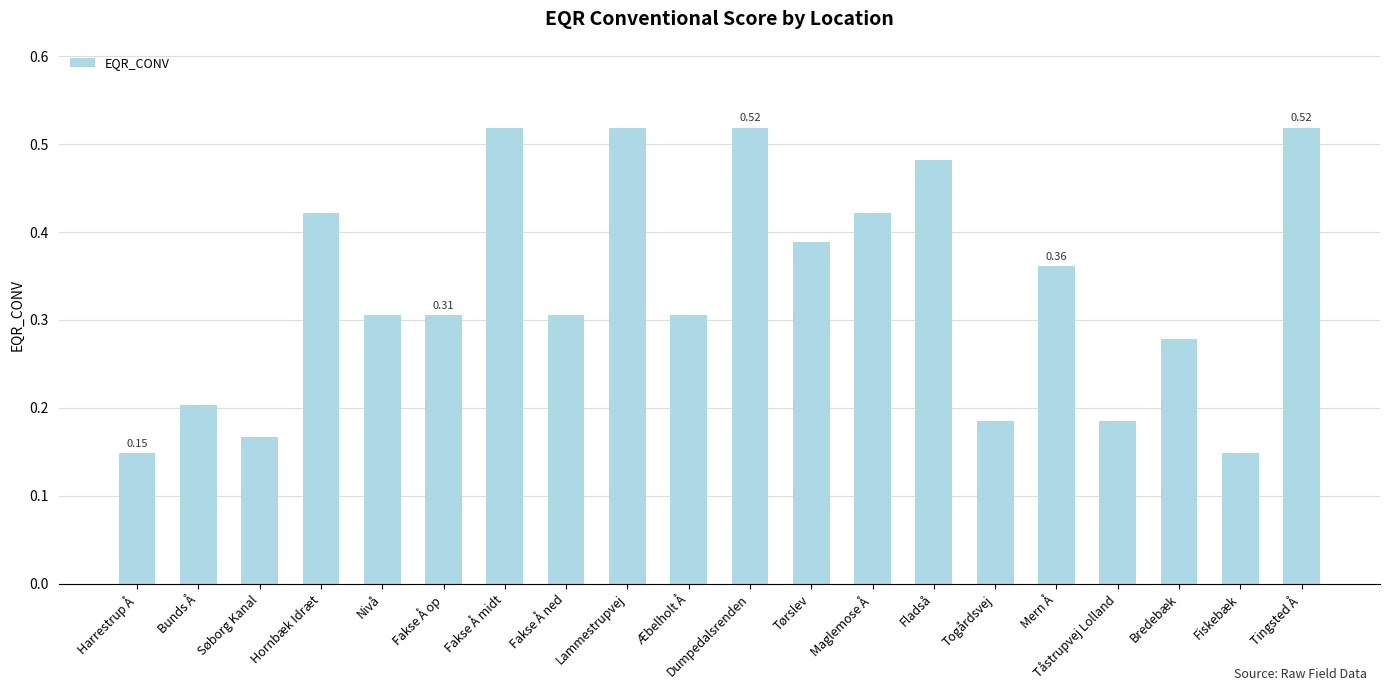

Are the bars horizontal?

No